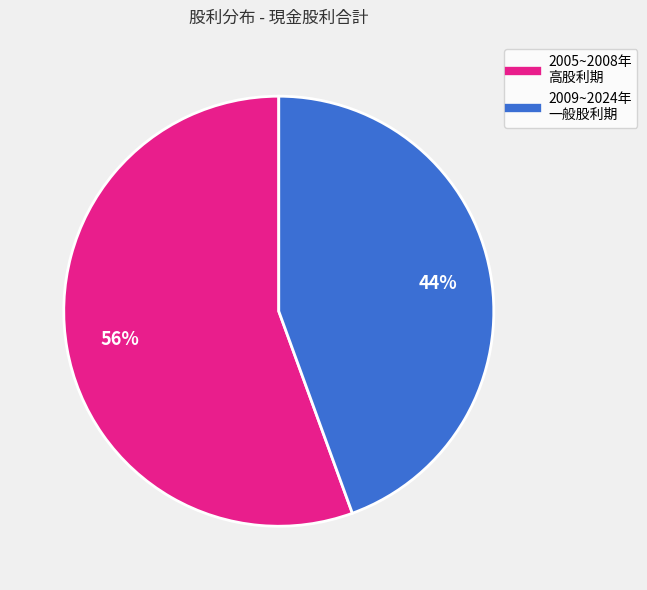

Is there a majority slice in this chart?

Yes